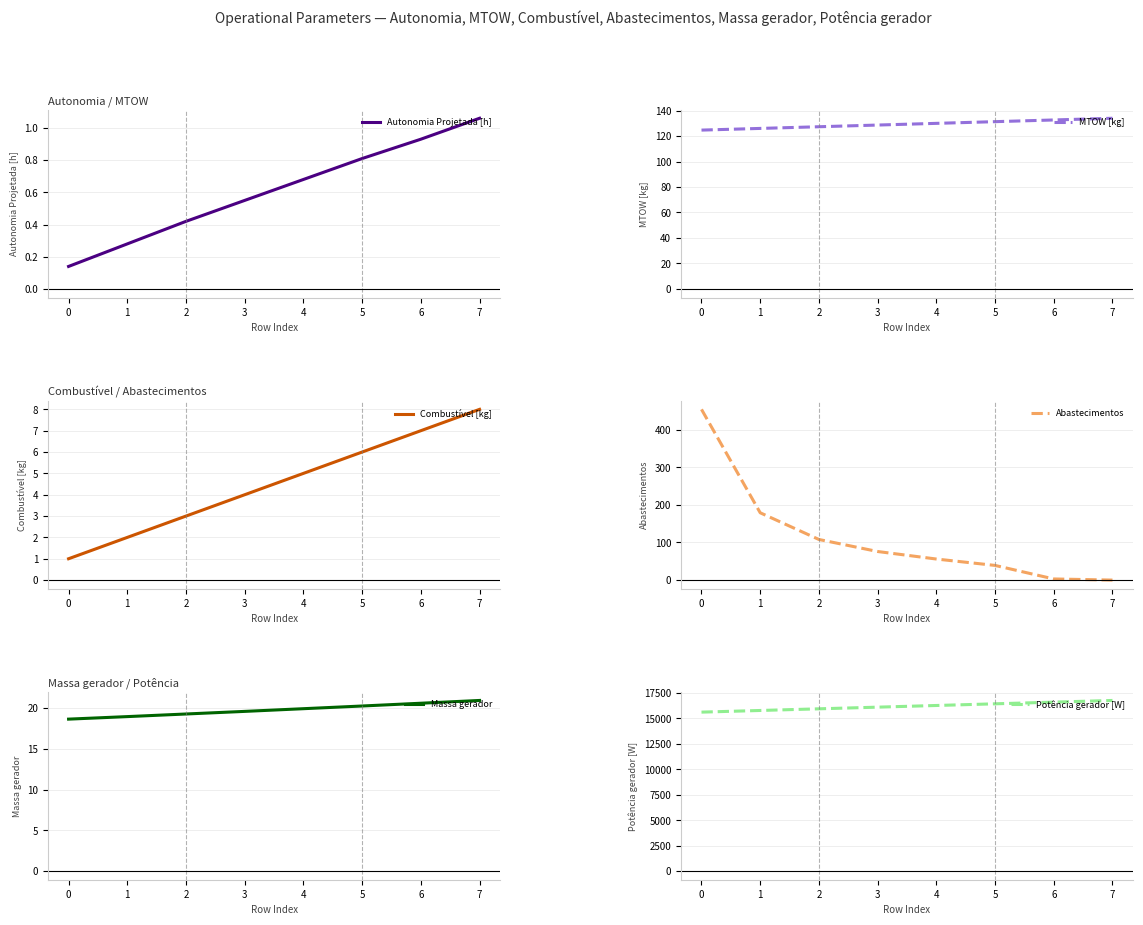

Is this an area chart (filled region under the line)?

No